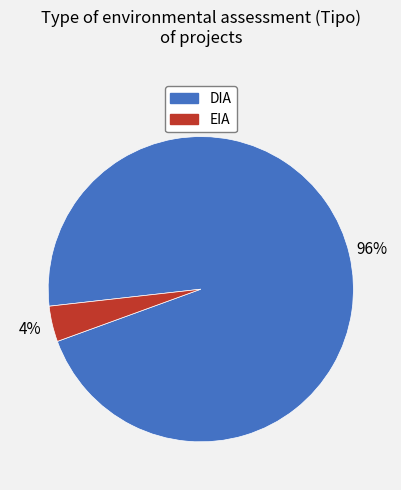

The DIA slice represents 96% of the pie. True or false?

True